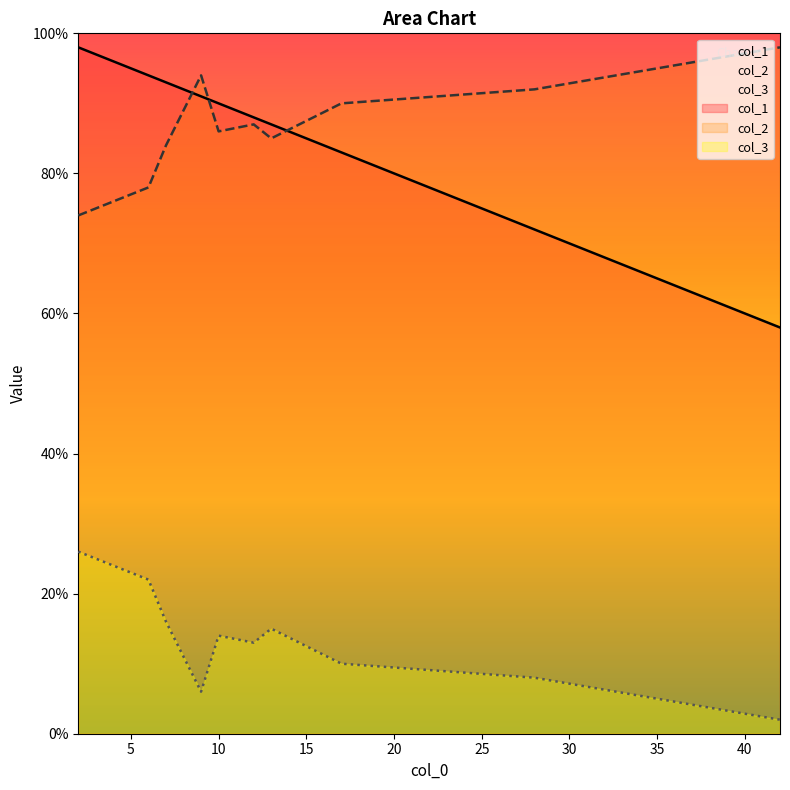

Reading right to left, what are all the values shown in this chart?

col_1: 2=98	6=94	28=72	9=91	12=88	17=83	42=58	7=93	13=87	10=90
col_2: 2=74	6=78	28=92	9=94	12=87	17=90	42=98	7=84	13=85	10=86
col_3: 2=26	6=22	28=8	9=6	12=13	17=10	42=2	7=16	13=15	10=14